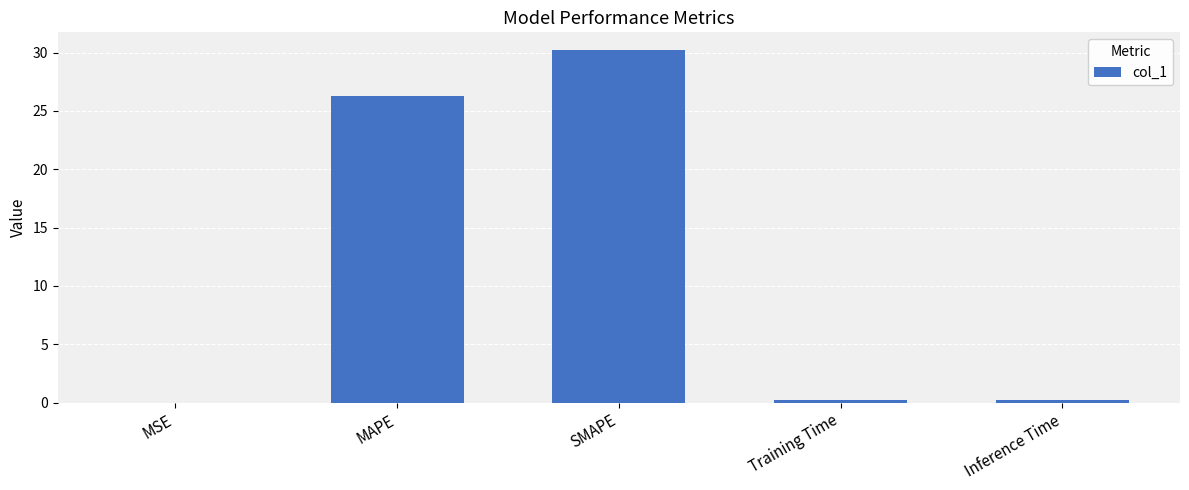

How many distinct data groups are displayed?

1